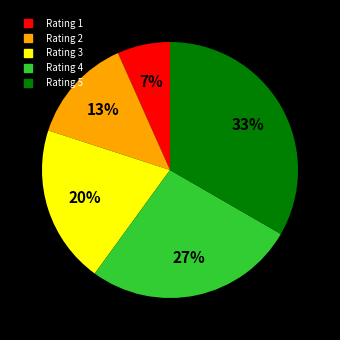

To the nearest percent, what portion does Rating 1 represent?

7%